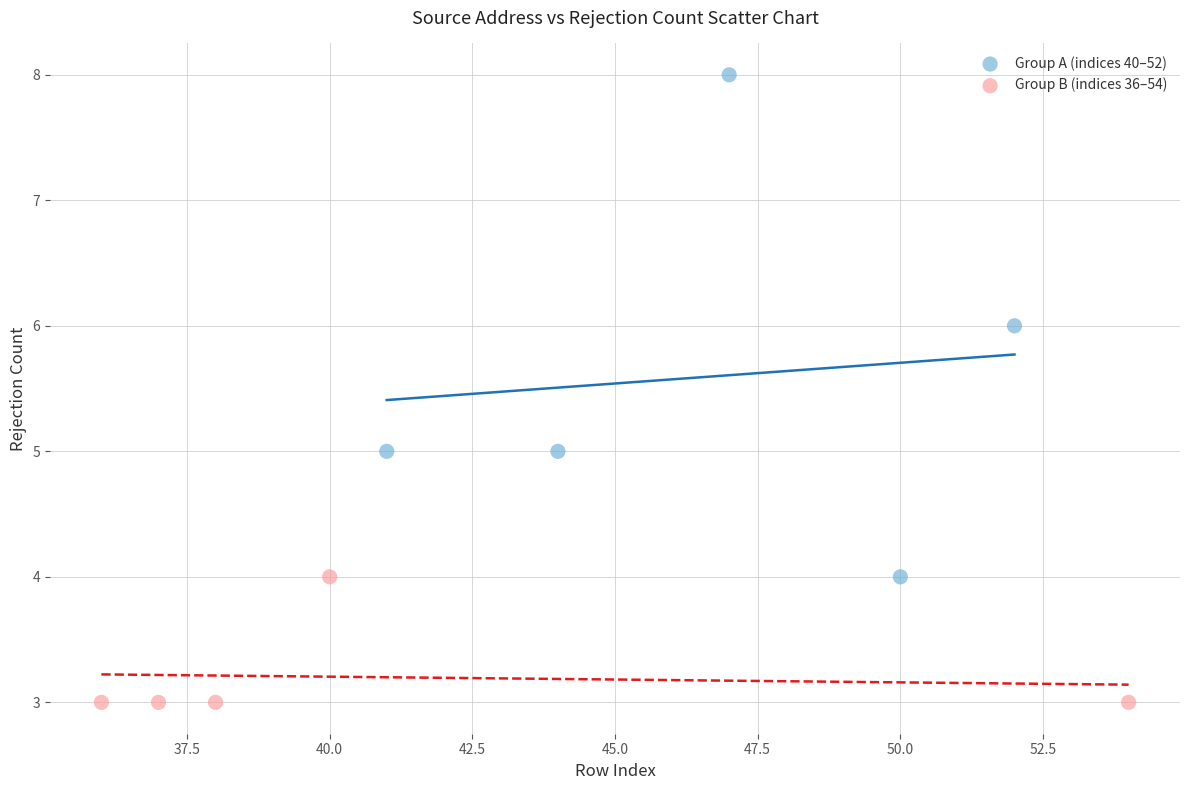

Which series reaches the maximum Y coordinate?

Group A (indices 40–52)